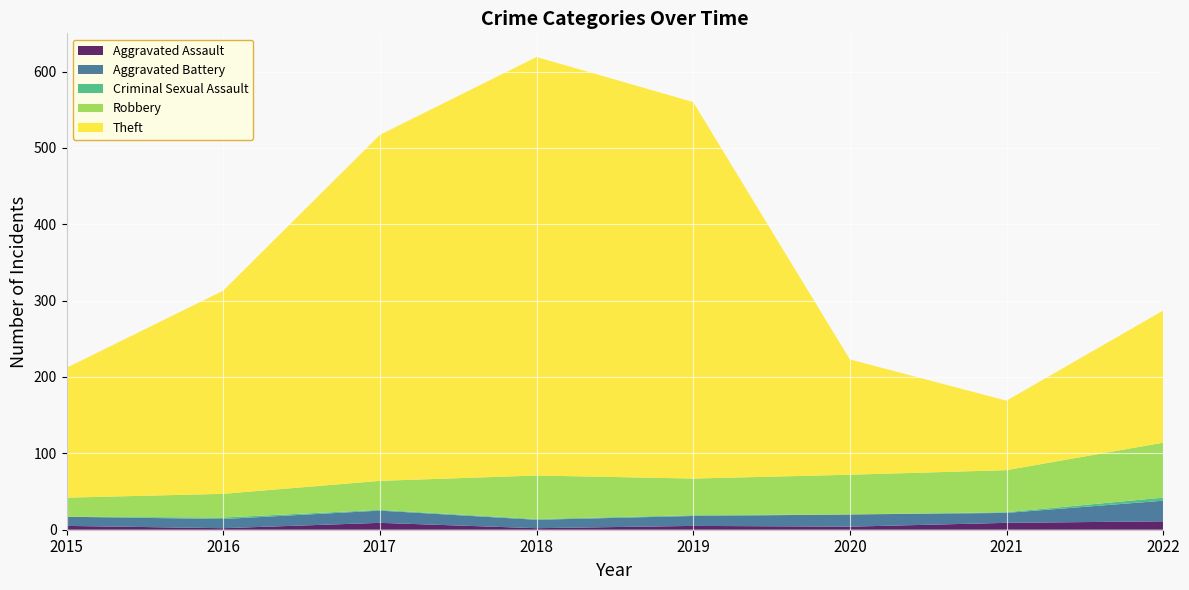

Reading left to right, list all the values displayed in this chart.

Aggravated Assault: 5	2	9	2	5	4	9	11
Aggravated Battery: 12	12	16	11	13	16	13	27
Criminal Sexual Assault: 0	2	1	1	1	0	1	4
Robbery: 25	31	38	57	48	52	55	72
Theft: 170	266	453	548	493	151	91	173